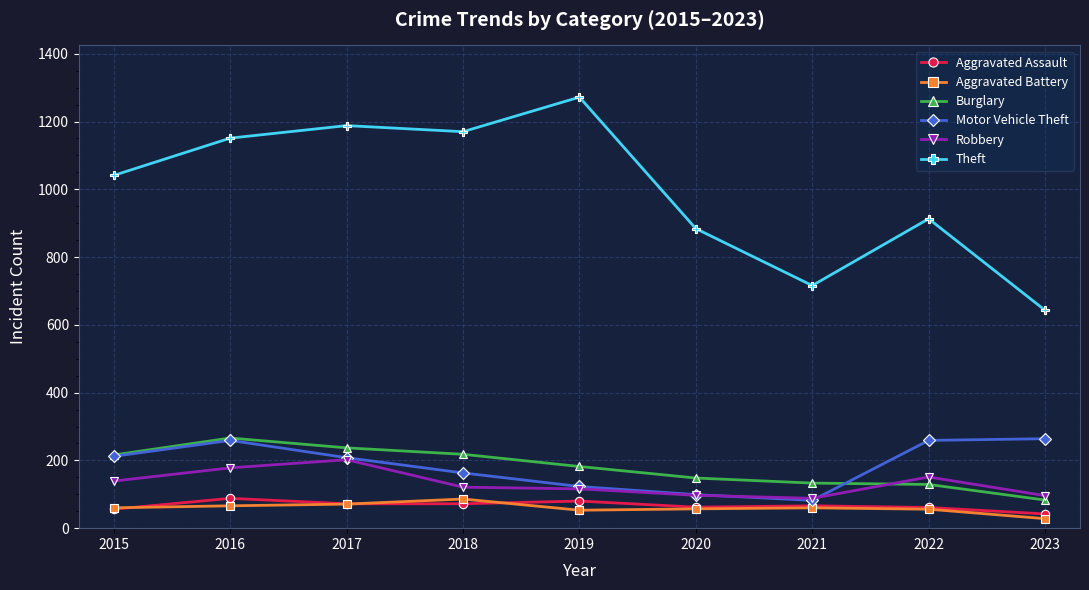

What is the sum of all Robbery values?

1188